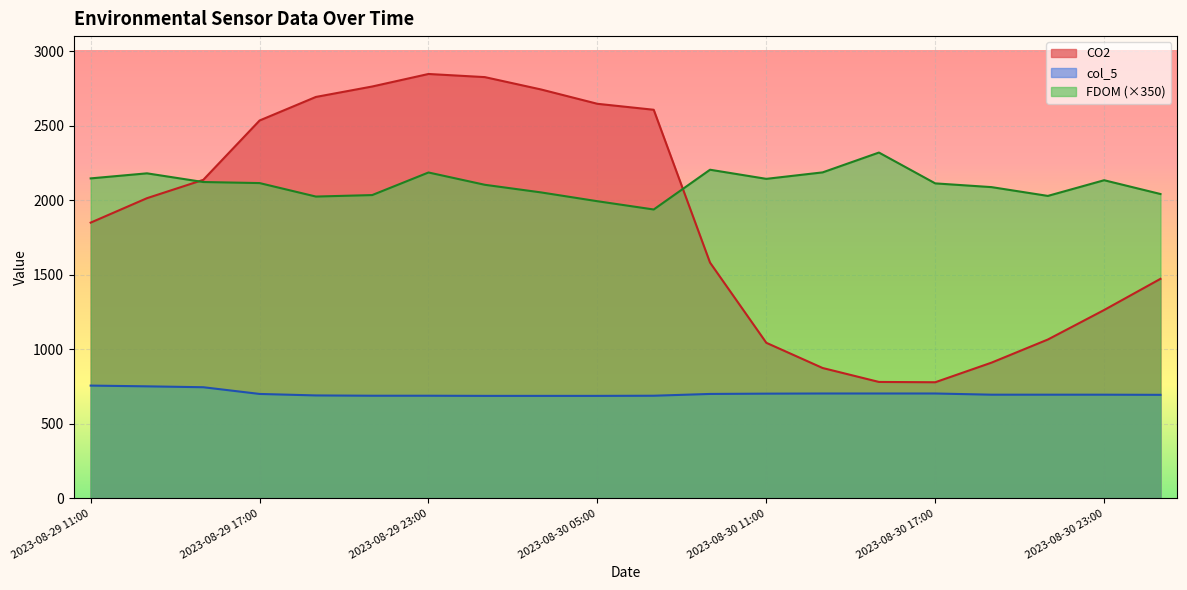

What is the total value across all series at 2023-08-30 09:00?

4484.8